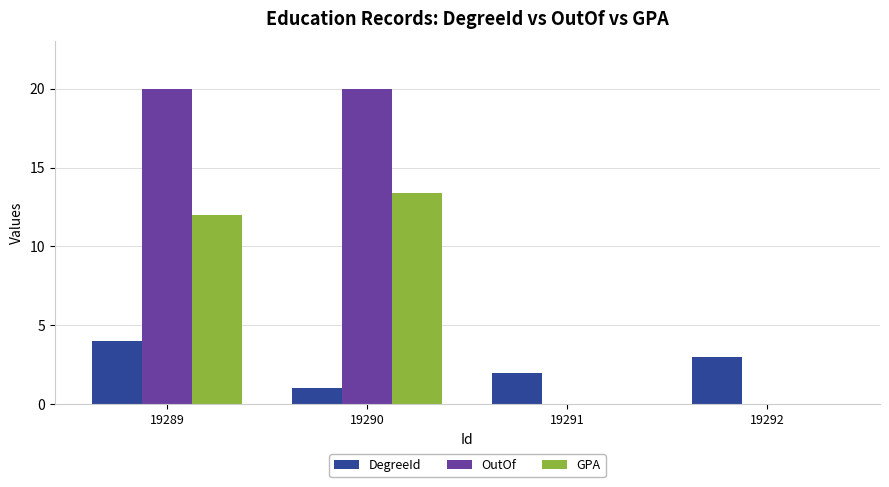

Count the number of categories in the chart.

4